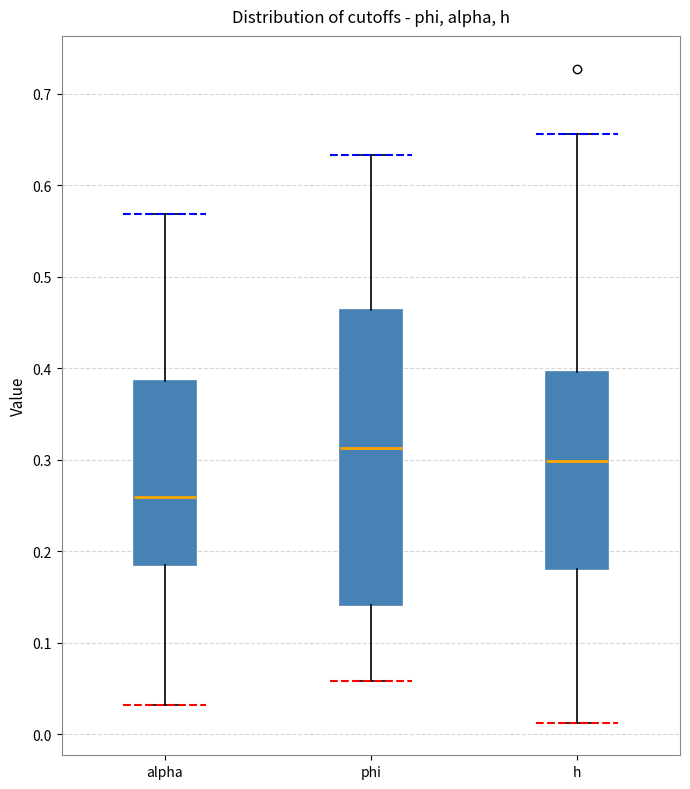

Comparing the boxes themselves (not the whiskers), which one is the tallest?

phi